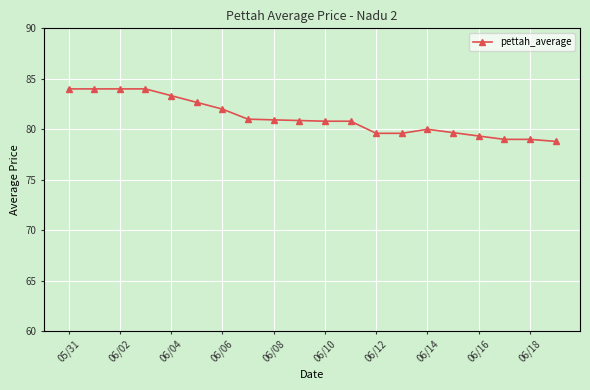

What is the value of the 4th point from the left?

84.0